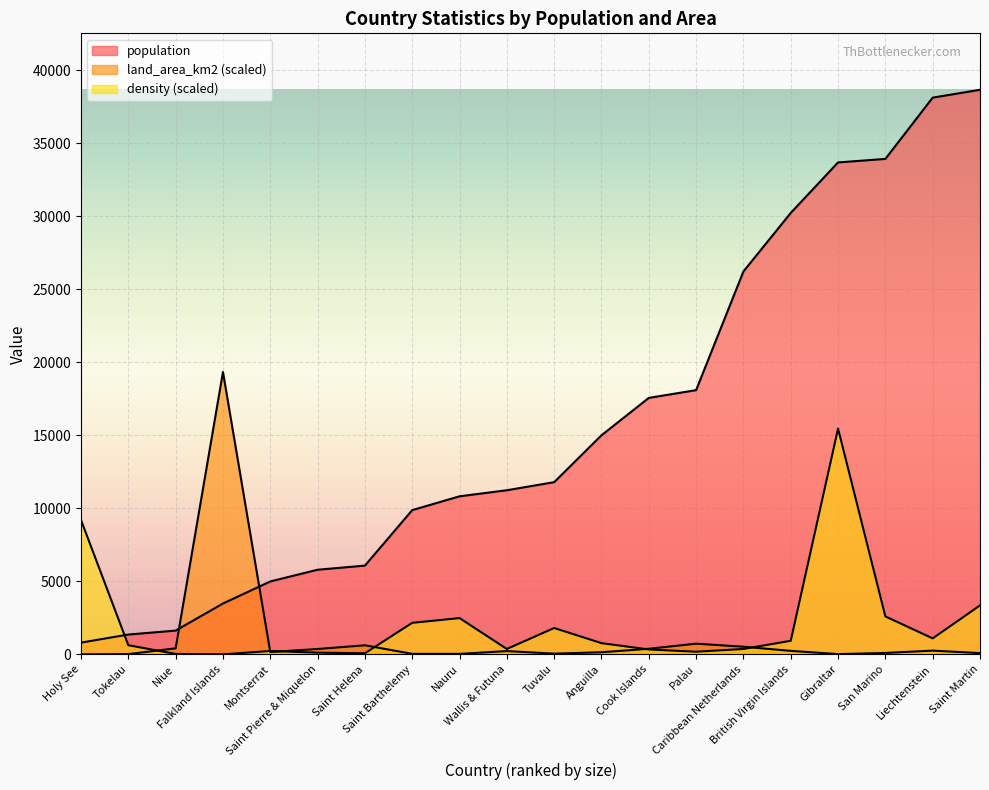

At which category is the sum across all series the highest?

Gibraltar